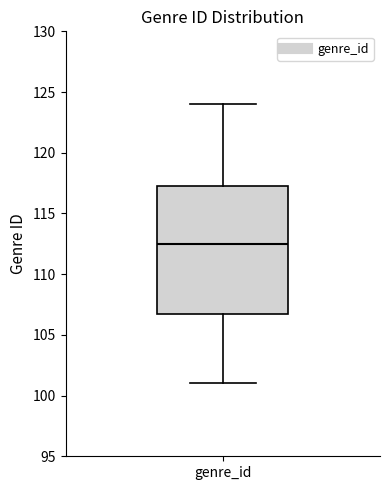

Where is the upper edge of the box for genre_id on the y-axis? The values are not printed on the chart, so give them approximately, as read against the axis.

117.5